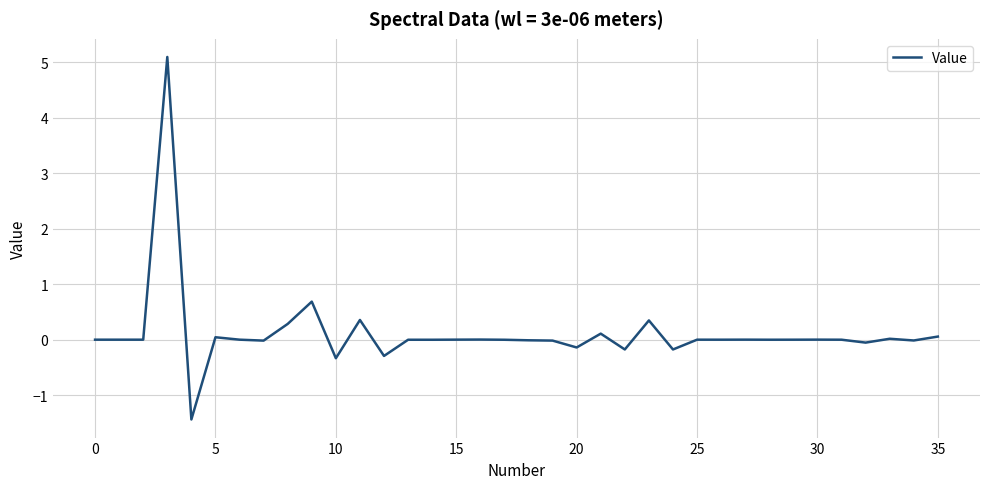

What is the smallest value displayed?

-1.4